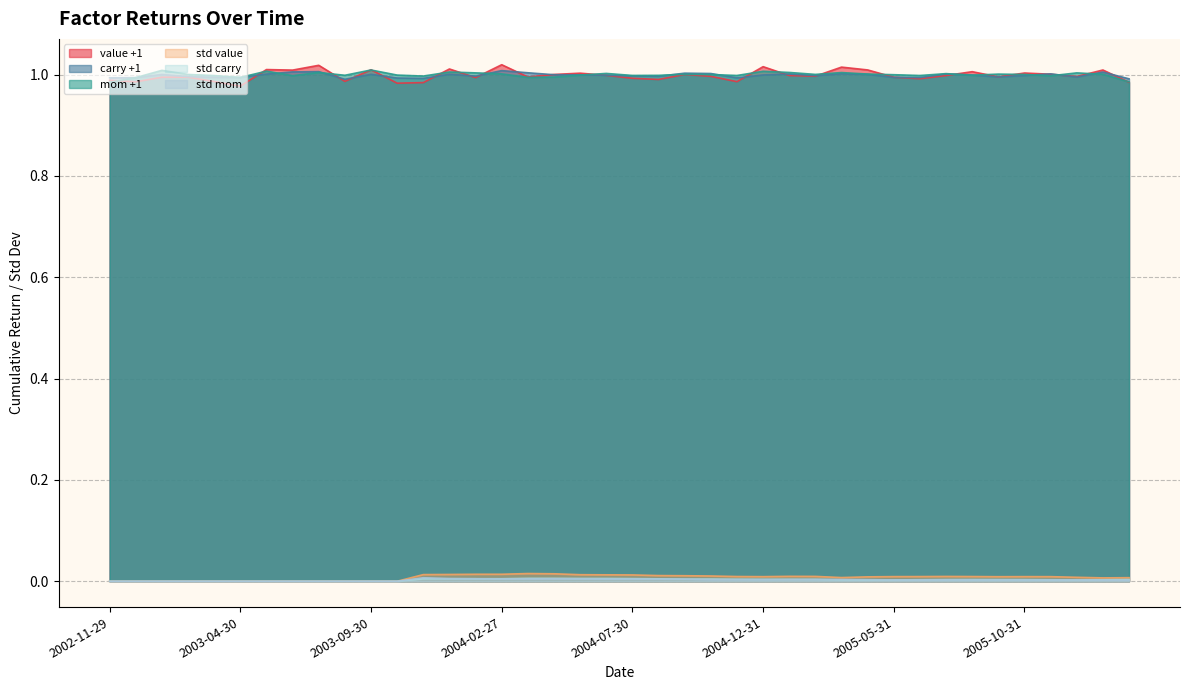

At which label does mom +1 reach its minimum?

2002-11-29